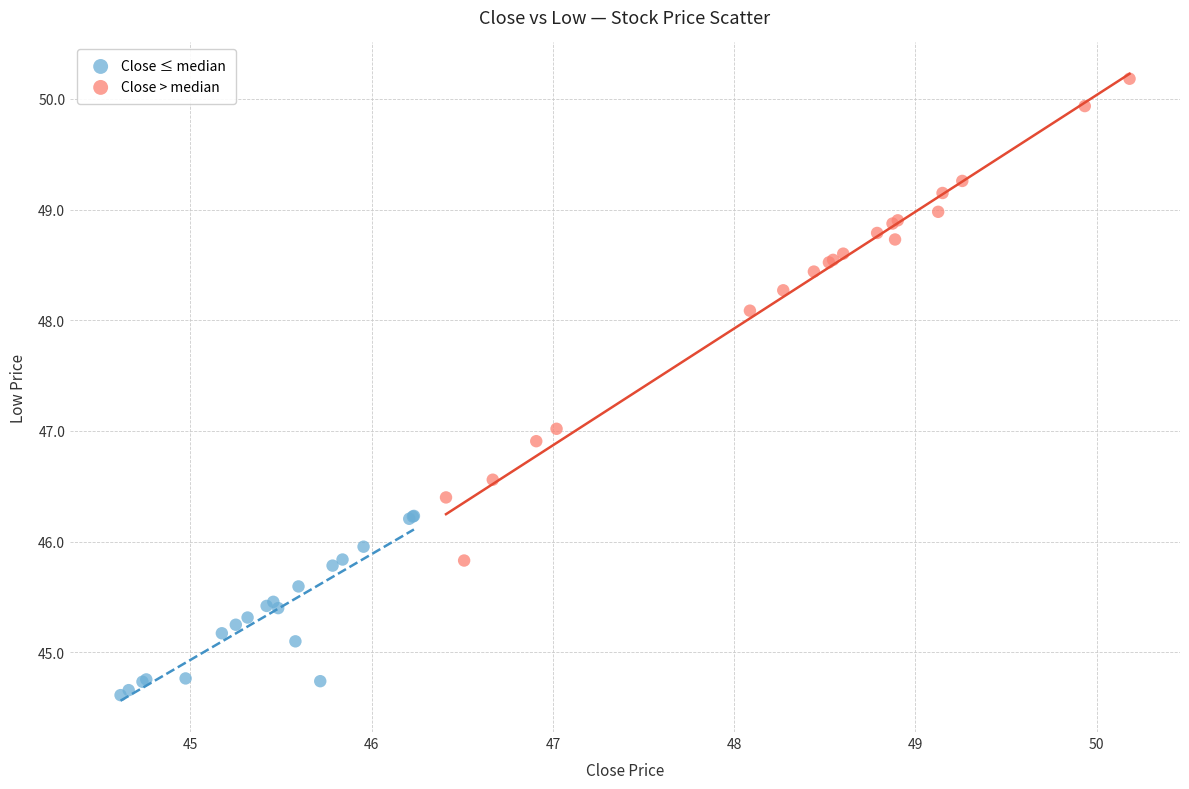

Which series reaches the maximum Y coordinate?

Close > median